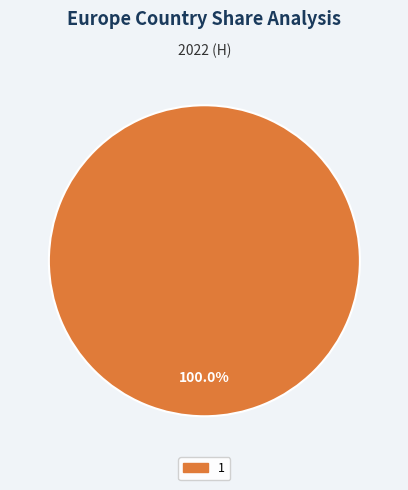

How many segments does this pie chart have?

1